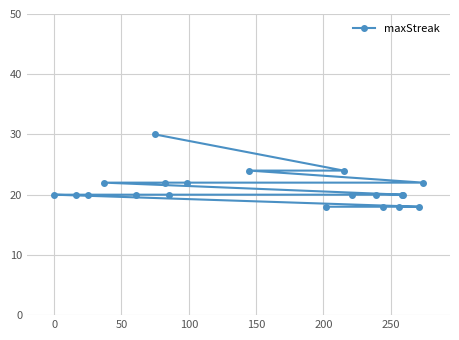

What is the minimum value shown in the chart?

18